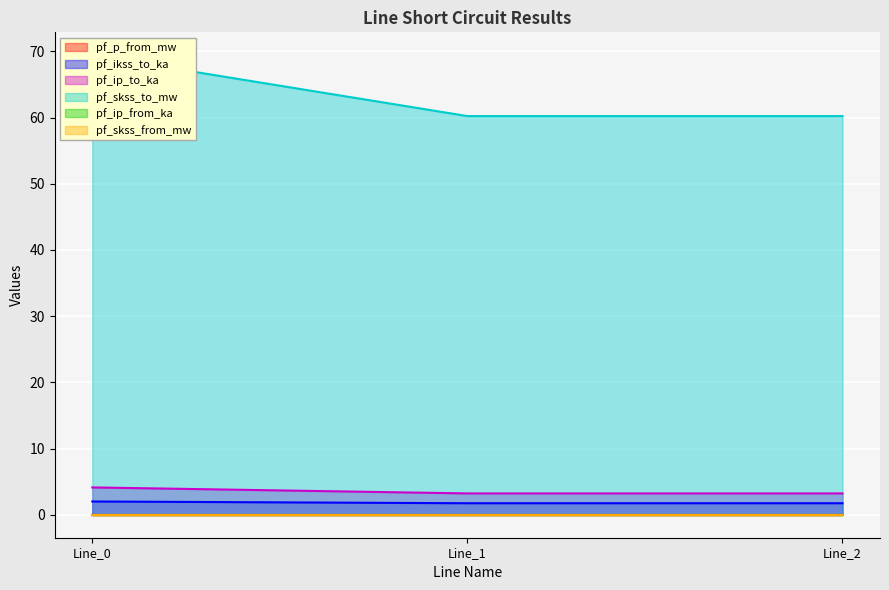

What is the greatest value displayed?

69.4